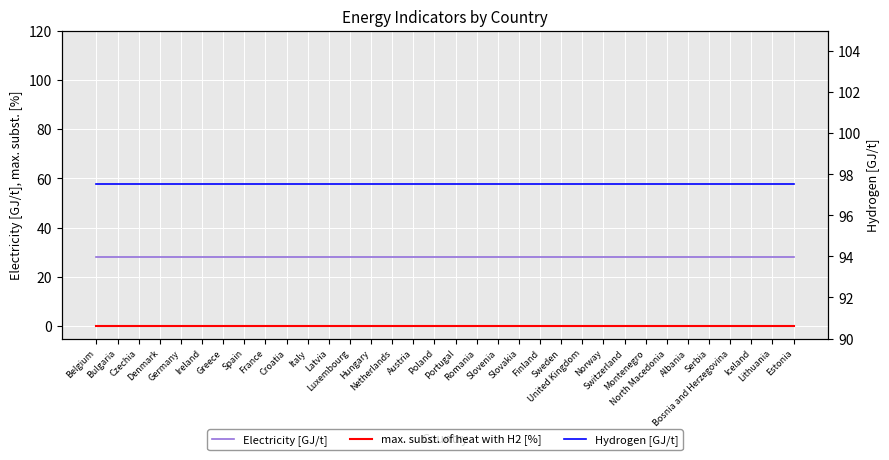

Between Denmark and Hungary, which series saw the biggest shift?

Electricity [GJ/t]